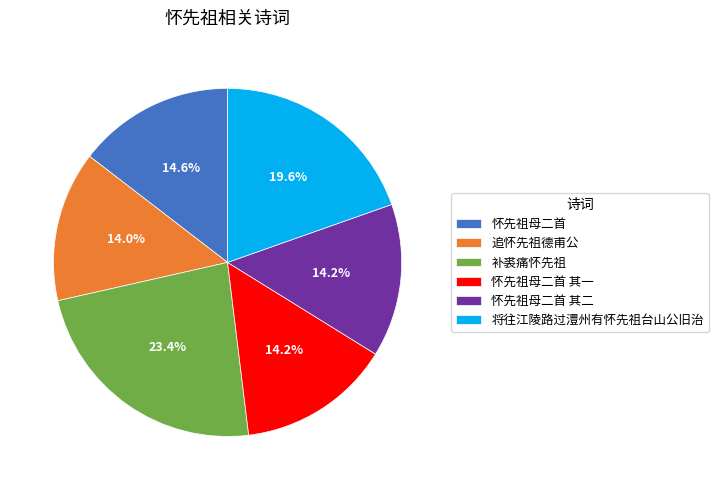

Which slice is the largest?

补裘痛怀先祖